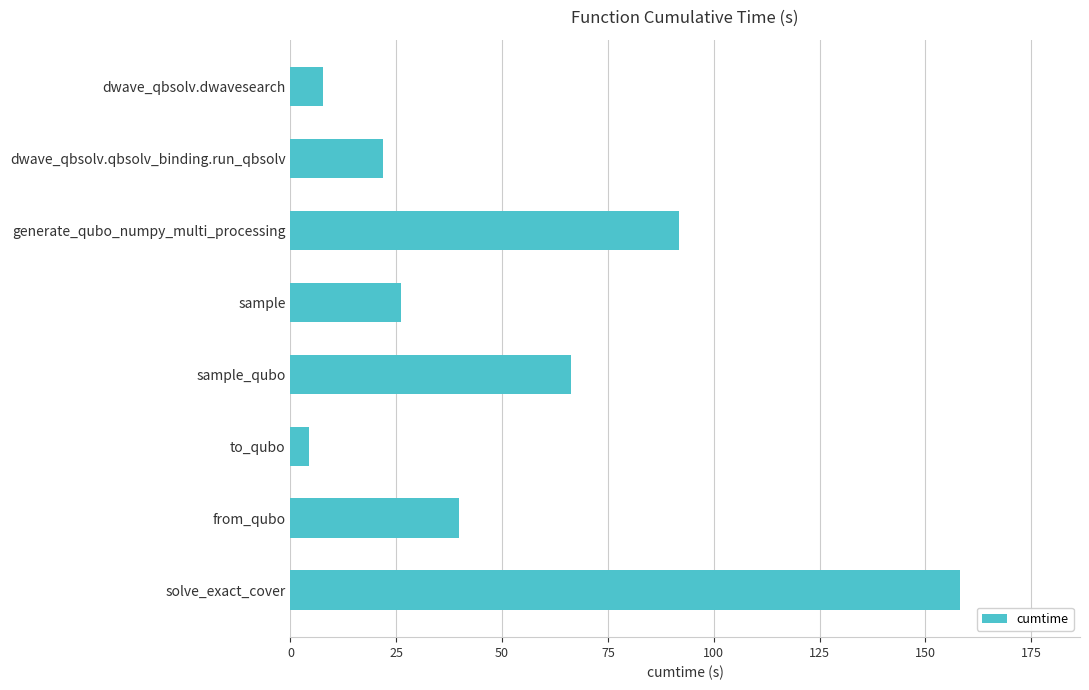

Which has a higher value, dwave_qbsolv.qbsolv_binding.run_qbsolv or from_qubo?

from_qubo